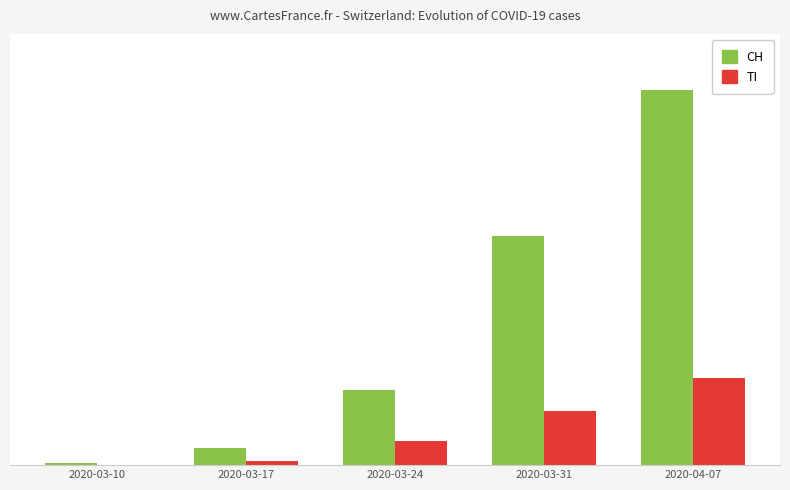

What are all the series names shown in the legend?

CH, TI